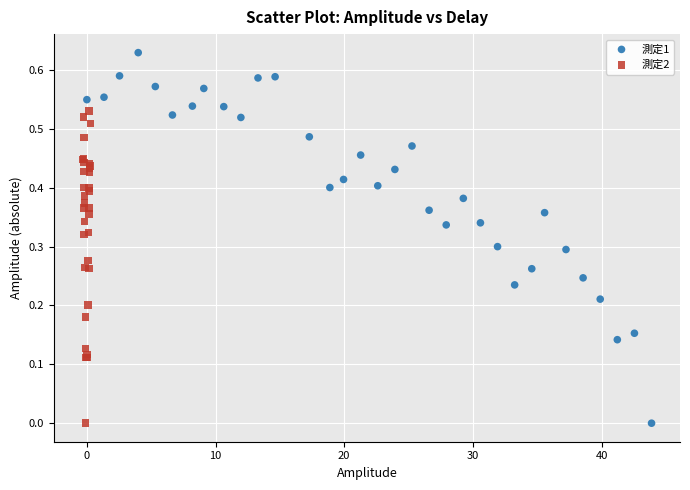

Which series reaches the maximum Y coordinate?

測定1